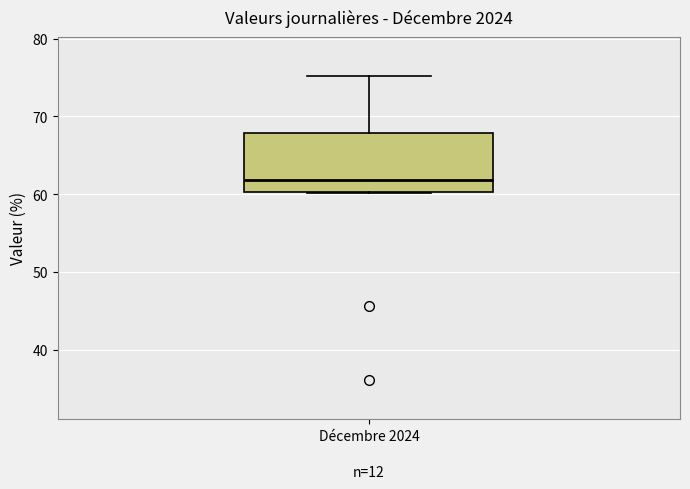

Transcribe this box plot: give where the median line is, the range the box spans, and where the two whiskers end, as read against the y-axis. The values are not printed on the chart, so give them approximately, as read against the axis.

median 62, box 60 to 68, whiskers 60 to 75